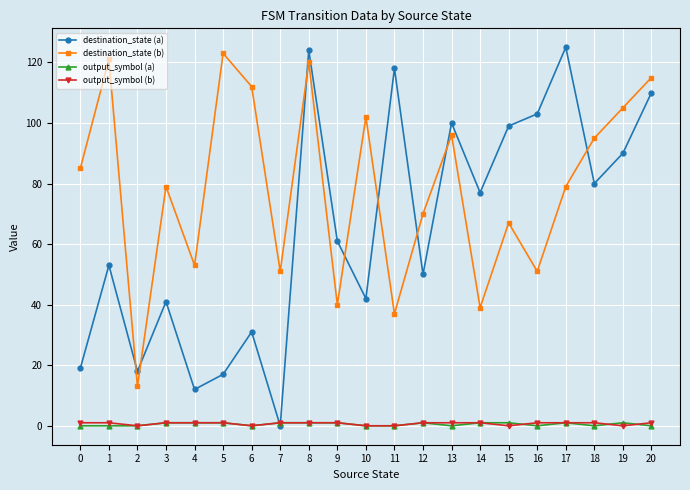

What is the difference between the highest and lowest values at 4?

52